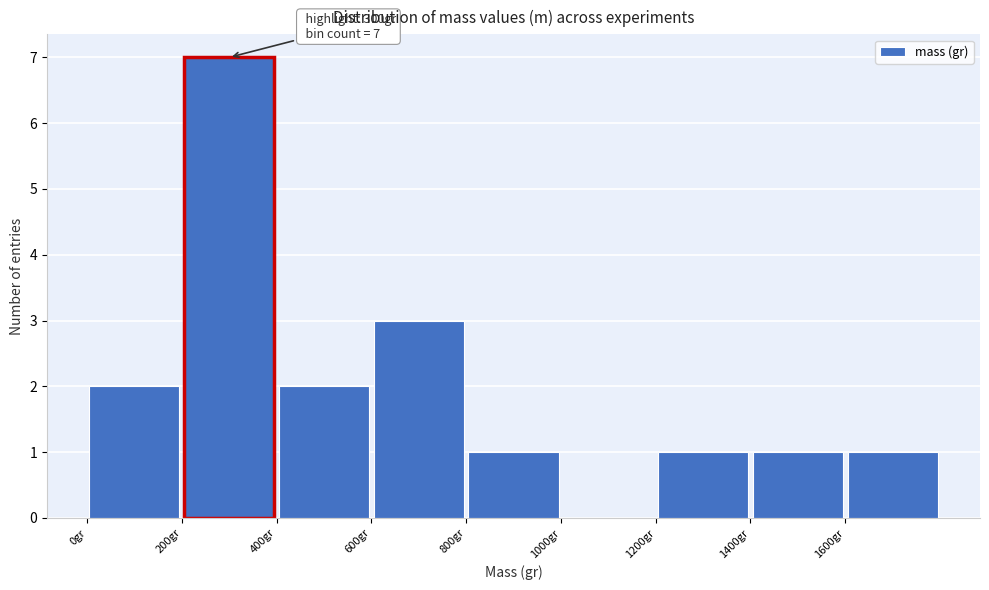

Which range on the x-axis has the tallest bar?

200 to 400